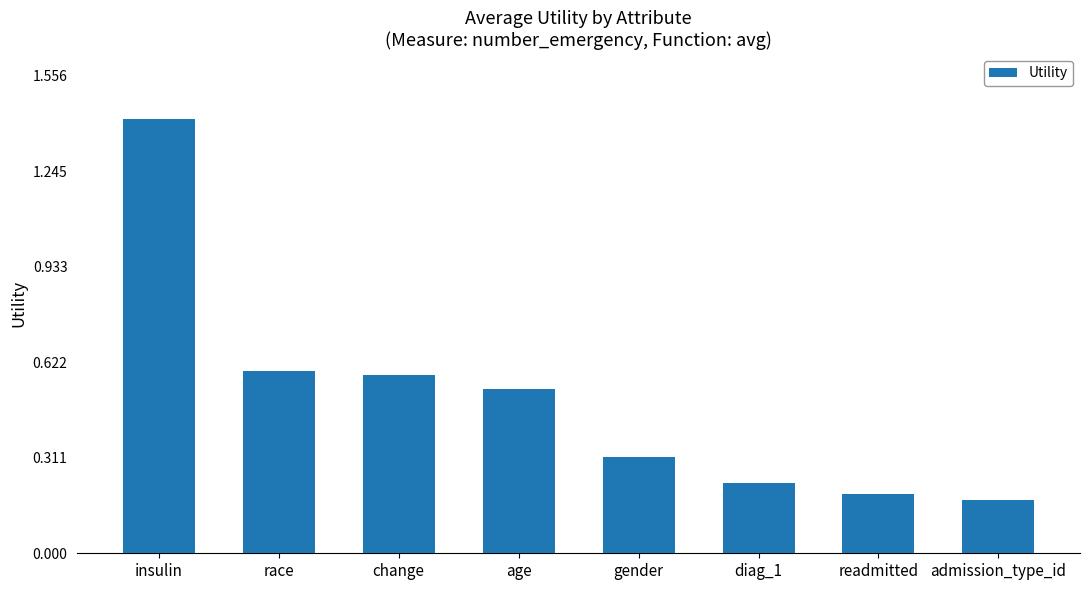

Between age and admission_type_id, which is larger?

age